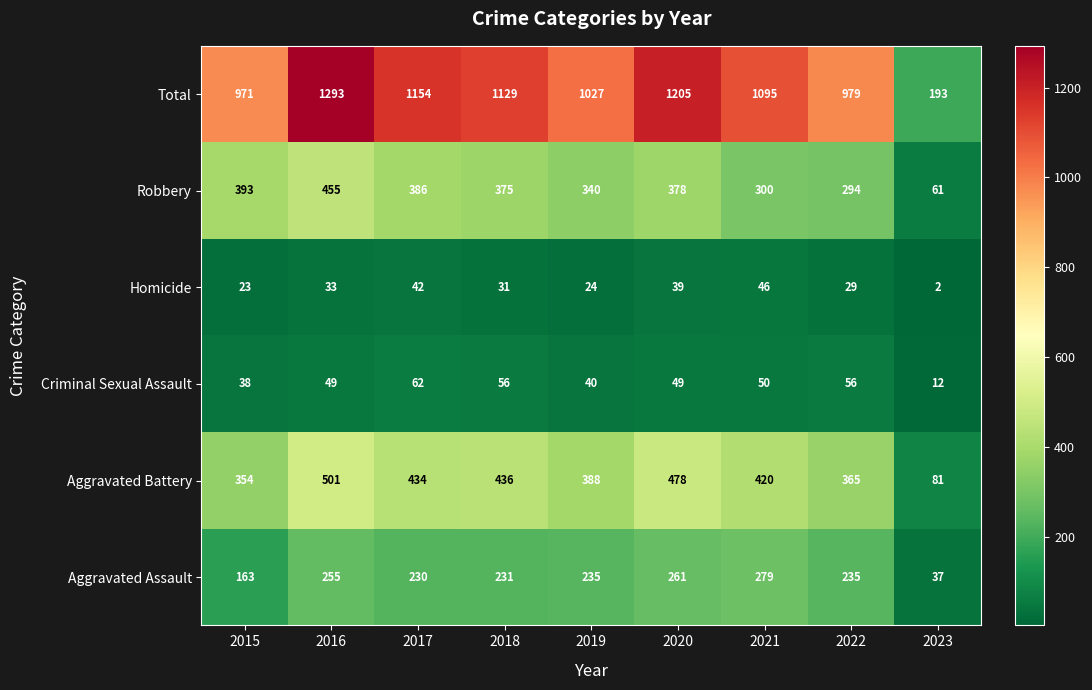

Which label corresponds to the largest value in the chart?

2016